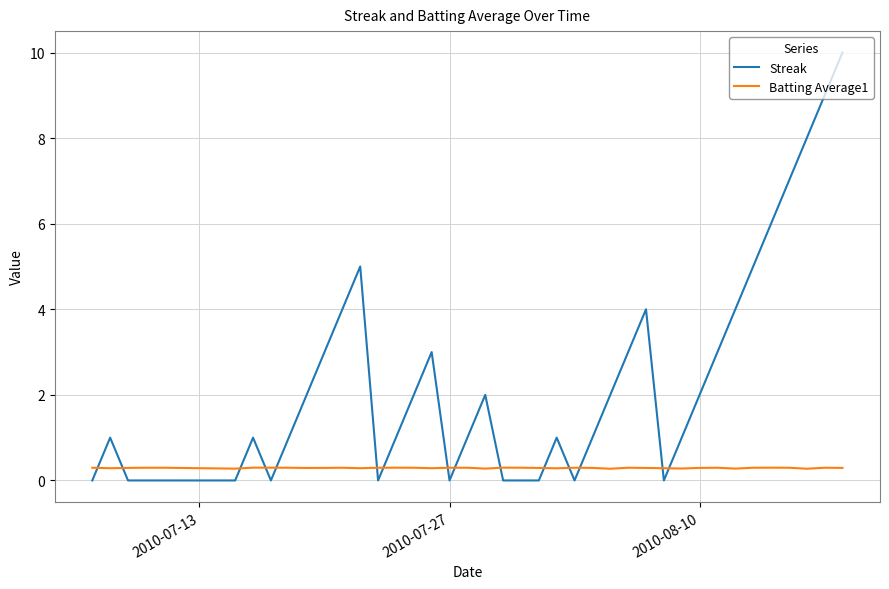

Which series has the widest spread of values?

Streak